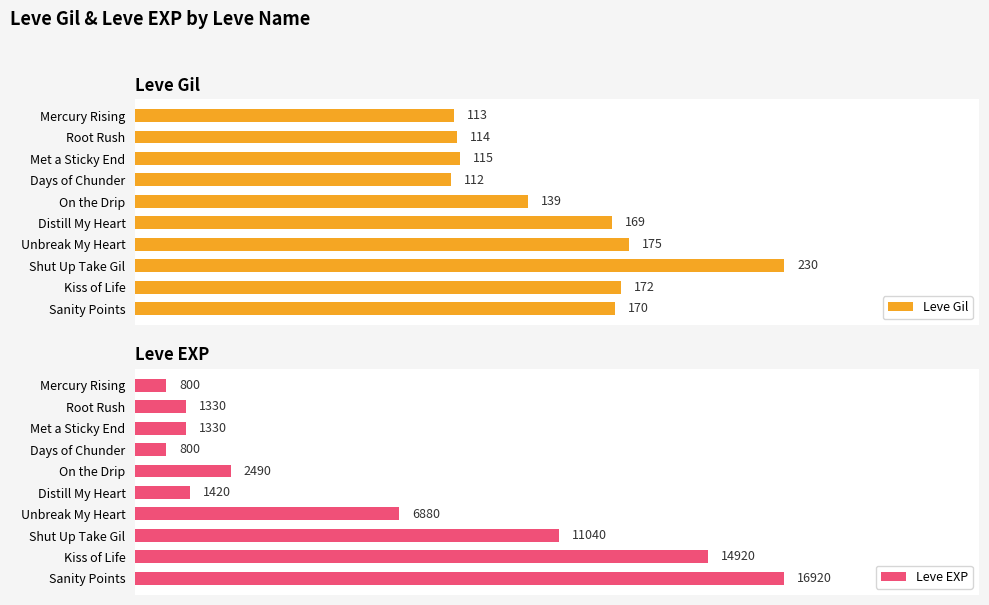

Which series has the largest total across all categories?

Leve EXP